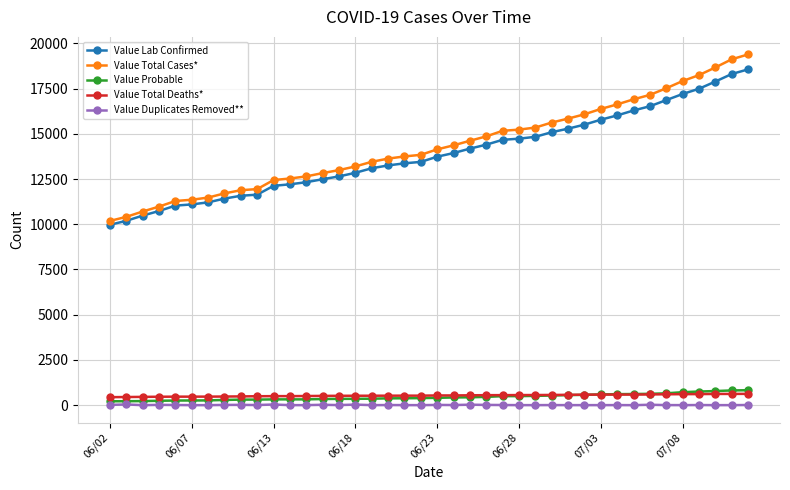

What is the highest value of the Value Duplicates Removed** series?

40